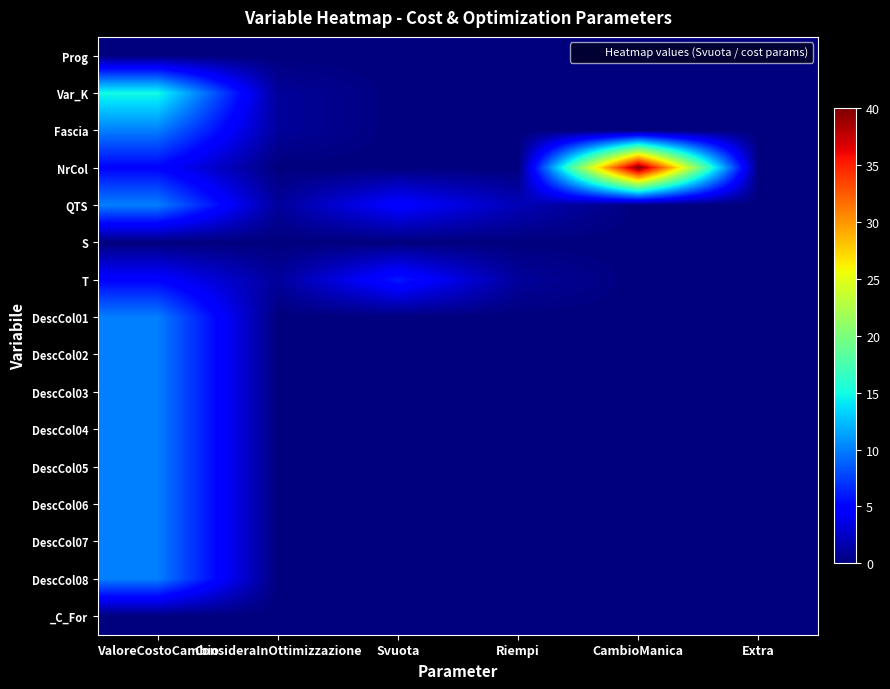

Reading left to right, list all the values displayed in this chart.

Prog: ValoreCostoCambio=0	ConsideraInOttimizzazione=0	Svuota=0	Riempi=0	CambioManica=0	Extra=0
Var_K: ValoreCostoCambio=15	ConsideraInOttimizzazione=1	Svuota=0	Riempi=0	CambioManica=0	Extra=0
Fascia: ValoreCostoCambio=10	ConsideraInOttimizzazione=1	Svuota=0	Riempi=0	CambioManica=0	Extra=0
NrCol: ValoreCostoCambio=5	ConsideraInOttimizzazione=0	Svuota=0	Riempi=0	CambioManica=40	Extra=0
QTS: ValoreCostoCambio=10	ConsideraInOttimizzazione=1	Svuota=5	Riempi=2	CambioManica=0	Extra=0
S: ValoreCostoCambio=0	ConsideraInOttimizzazione=0	Svuota=0	Riempi=0	CambioManica=0	Extra=0
T: ValoreCostoCambio=5	ConsideraInOttimizzazione=1	Svuota=6	Riempi=1	CambioManica=0	Extra=0
DescCol01: ValoreCostoCambio=10	ConsideraInOttimizzazione=0	Svuota=0	Riempi=0	CambioManica=0	Extra=0
DescCol02: ValoreCostoCambio=10	ConsideraInOttimizzazione=0	Svuota=0	Riempi=0	CambioManica=0	Extra=0
DescCol03: ValoreCostoCambio=10	ConsideraInOttimizzazione=0	Svuota=0	Riempi=0	CambioManica=0	Extra=0
DescCol04: ValoreCostoCambio=10	ConsideraInOttimizzazione=0	Svuota=0	Riempi=0	CambioManica=0	Extra=0
DescCol05: ValoreCostoCambio=10	ConsideraInOttimizzazione=0	Svuota=0	Riempi=0	CambioManica=0	Extra=0
DescCol06: ValoreCostoCambio=10	ConsideraInOttimizzazione=0	Svuota=0	Riempi=0	CambioManica=0	Extra=0
DescCol07: ValoreCostoCambio=10	ConsideraInOttimizzazione=0	Svuota=0	Riempi=0	CambioManica=0	Extra=0
DescCol08: ValoreCostoCambio=10	ConsideraInOttimizzazione=0	Svuota=0	Riempi=0	CambioManica=0	Extra=0
_C_For: ValoreCostoCambio=0	ConsideraInOttimizzazione=0	Svuota=0	Riempi=0	CambioManica=0	Extra=0